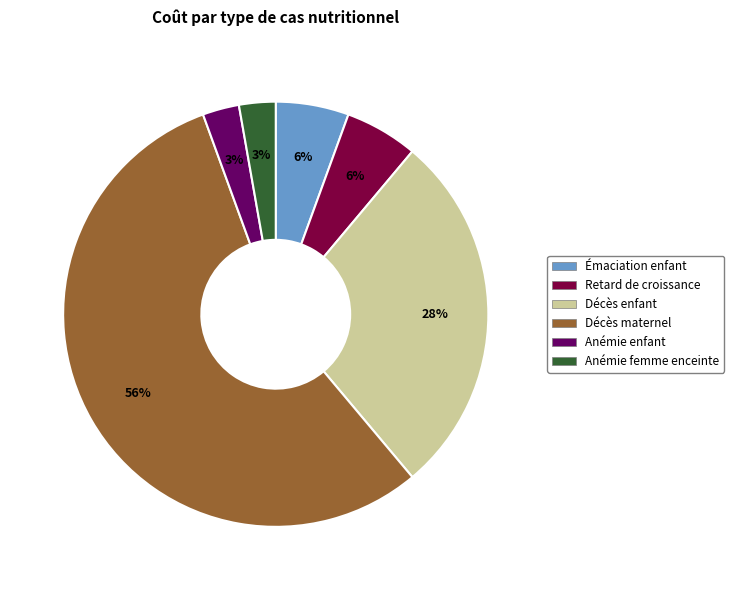

Count the number of slices in the pie.

6